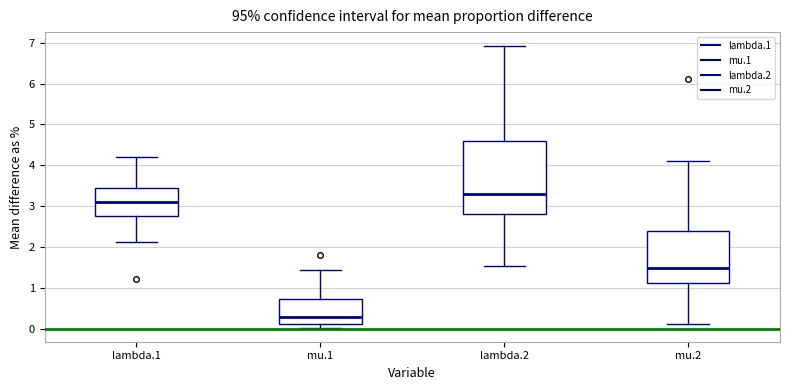

Comparing the boxes themselves (not the whiskers), which one is the tallest?

lambda.2